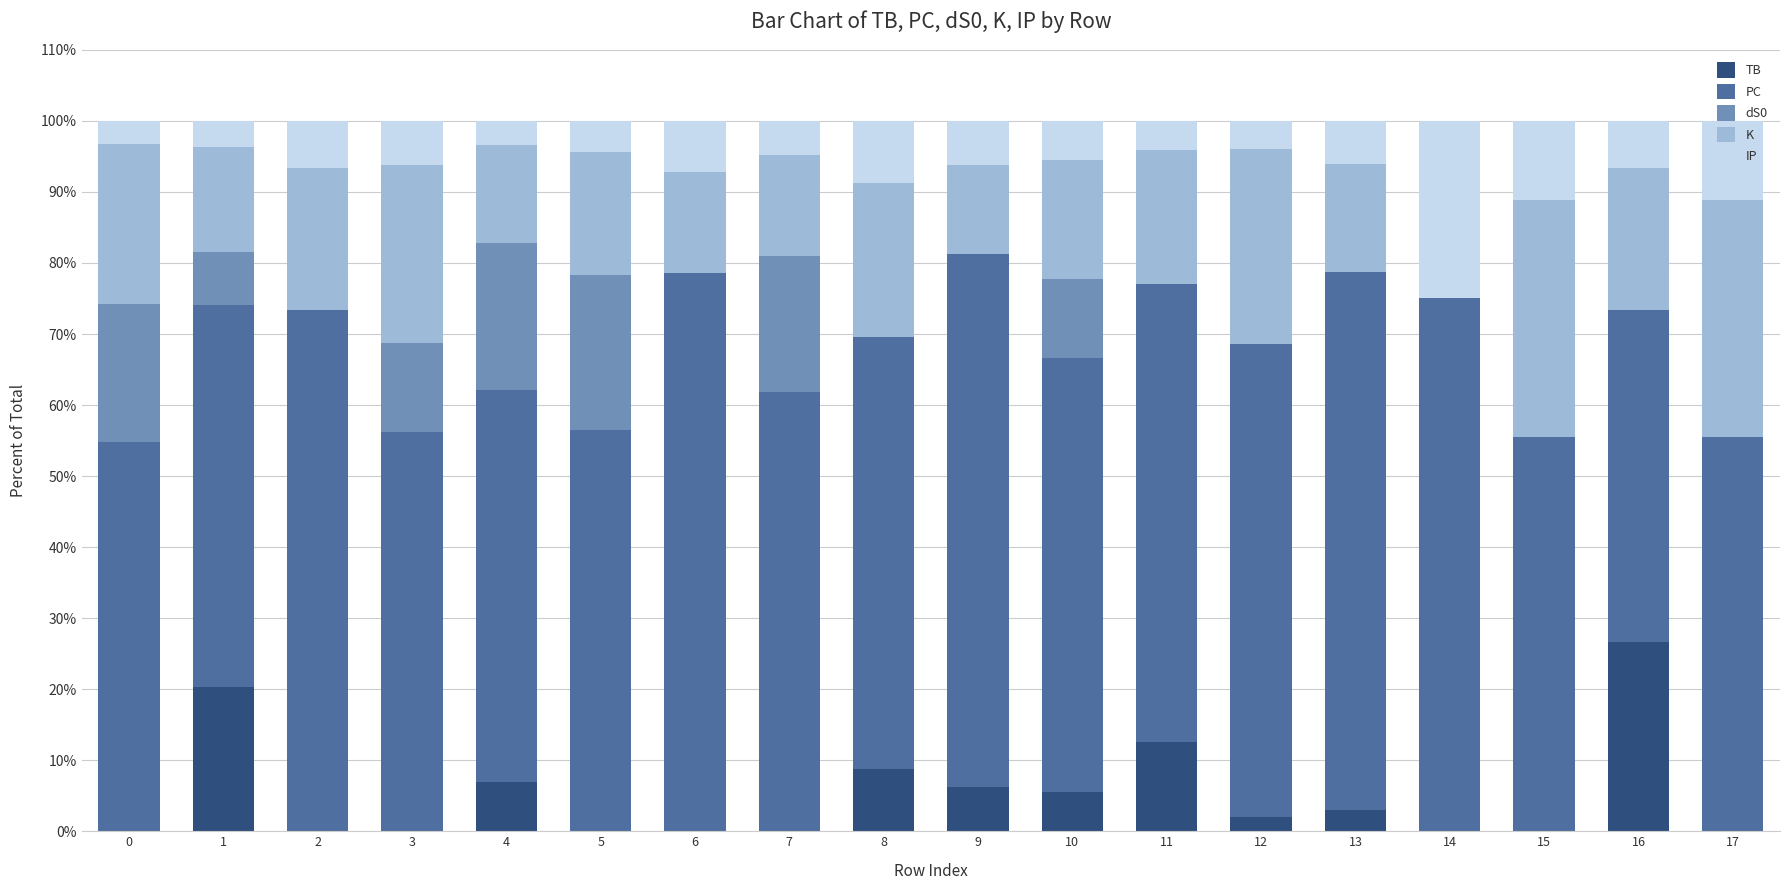

What is the total value across all series at 10?

100.0